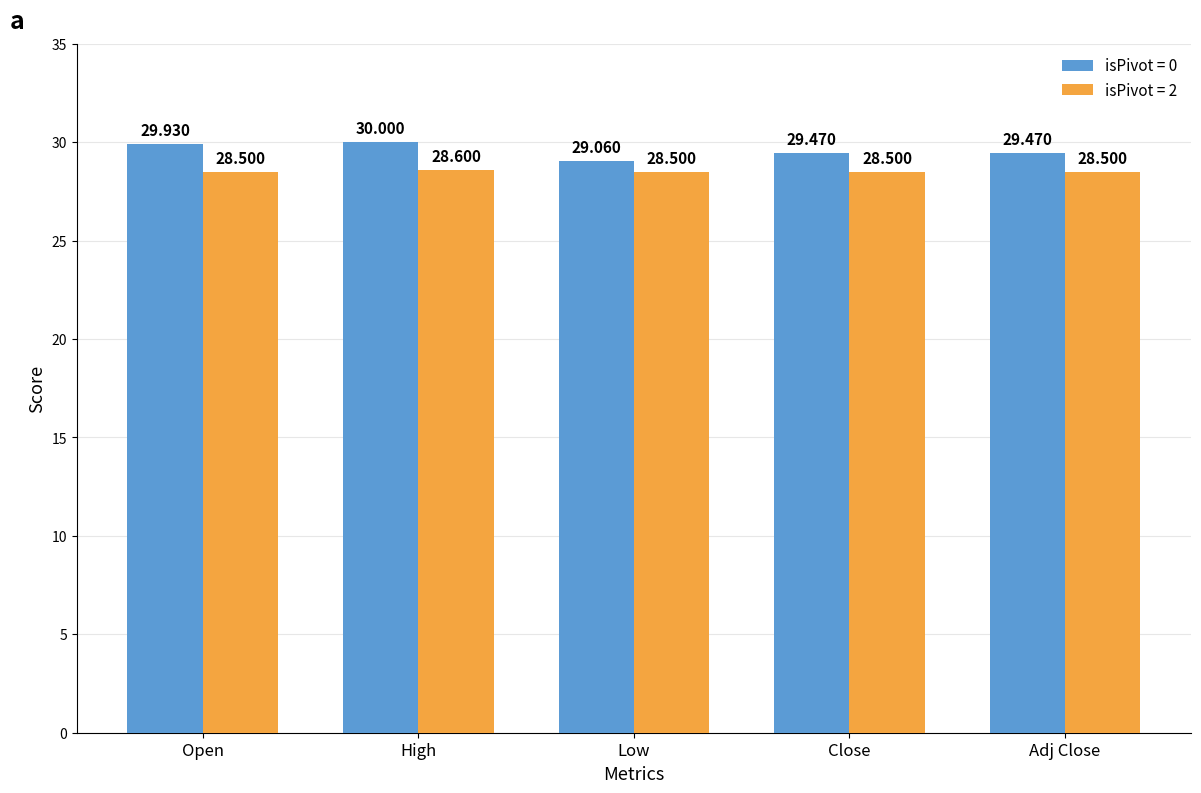

Is the value of isPivot = 0 at Low greater than the value of isPivot = 2 at Adj Close?

Yes